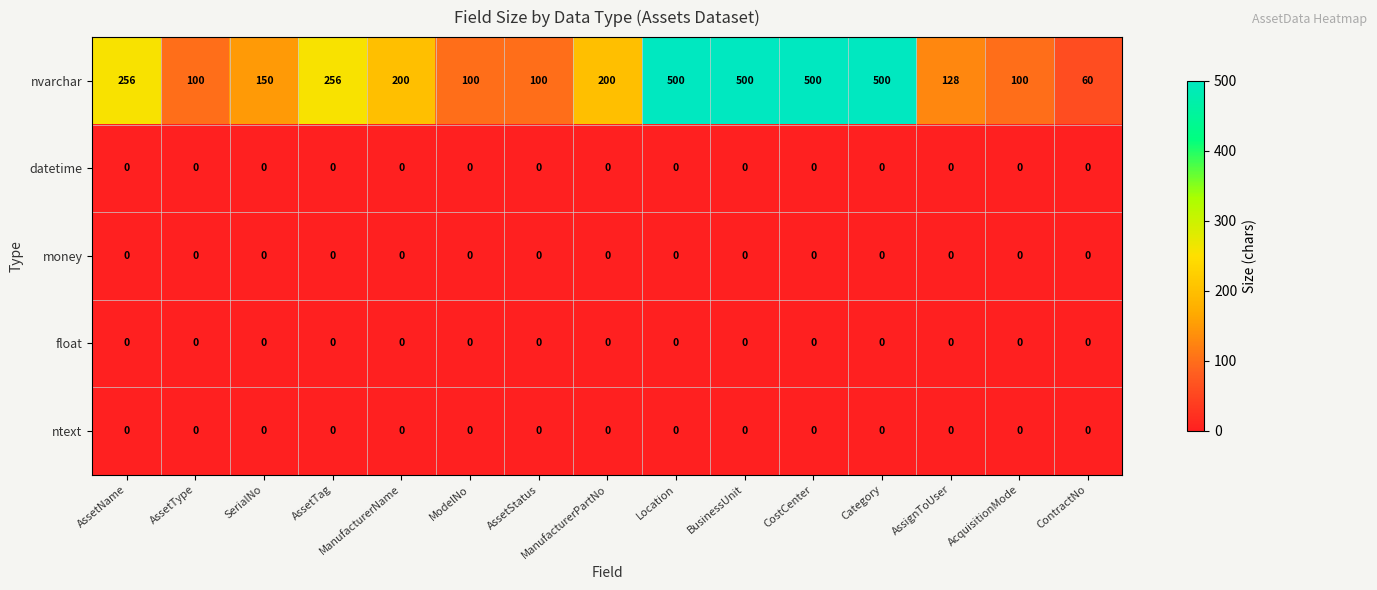

Count the number of categories in the chart.

15